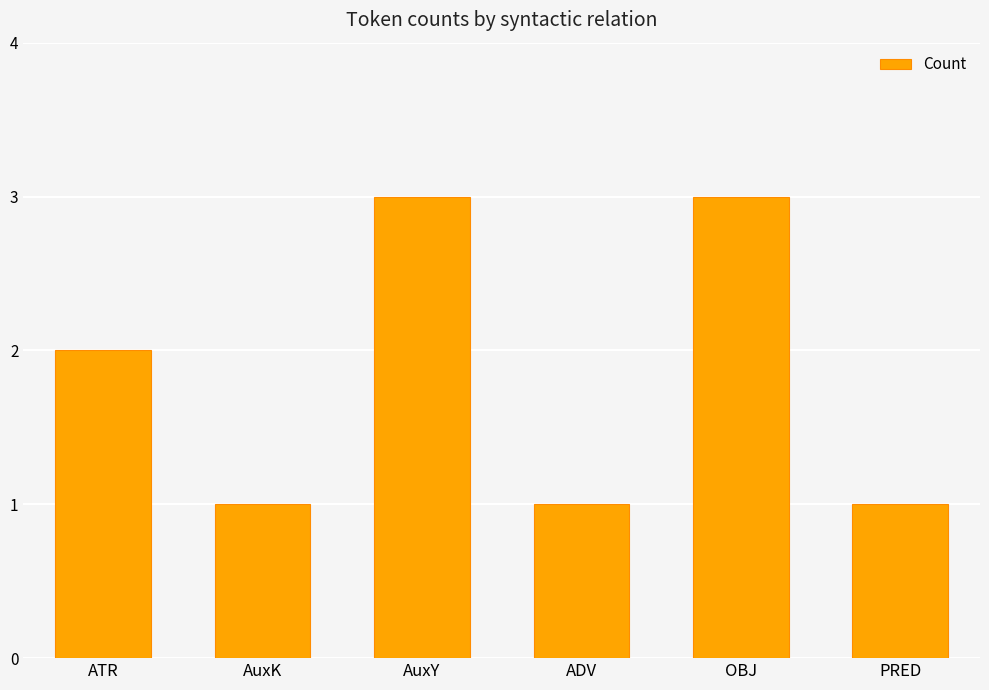

Reading left to right, what are all the values shown in this chart?

ATR=2	AuxK=1	AuxY=3	ADV=1	OBJ=3	PRED=1